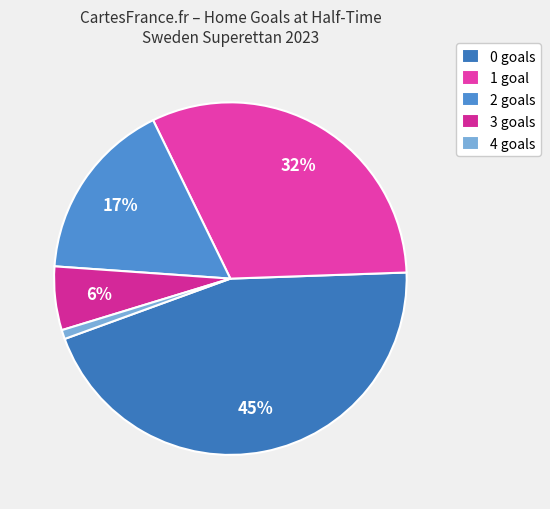

What portion of the pie excludes 3?

94.2%